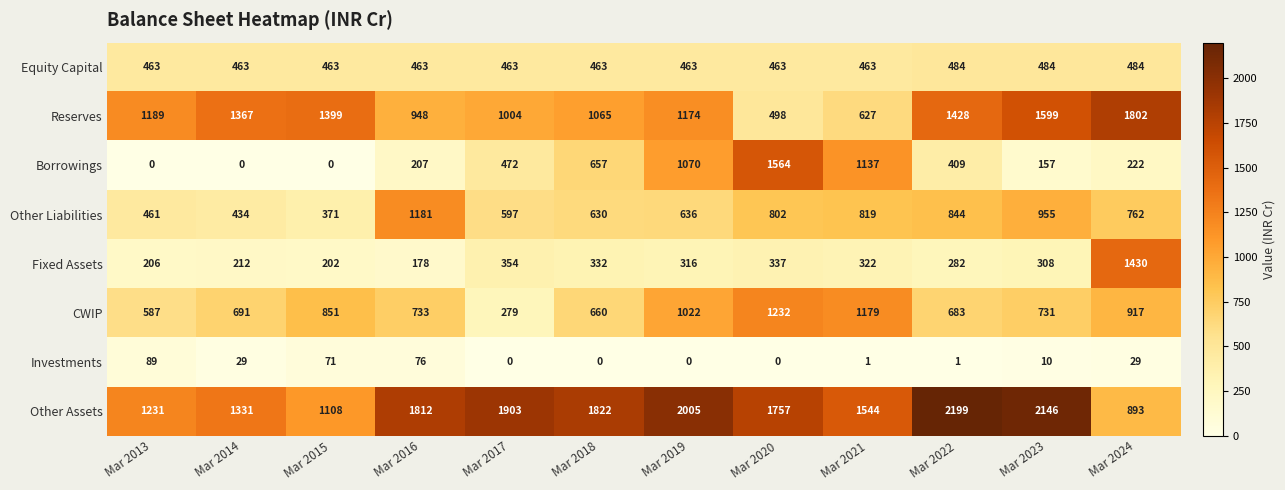

How many series are shown in this chart?

8